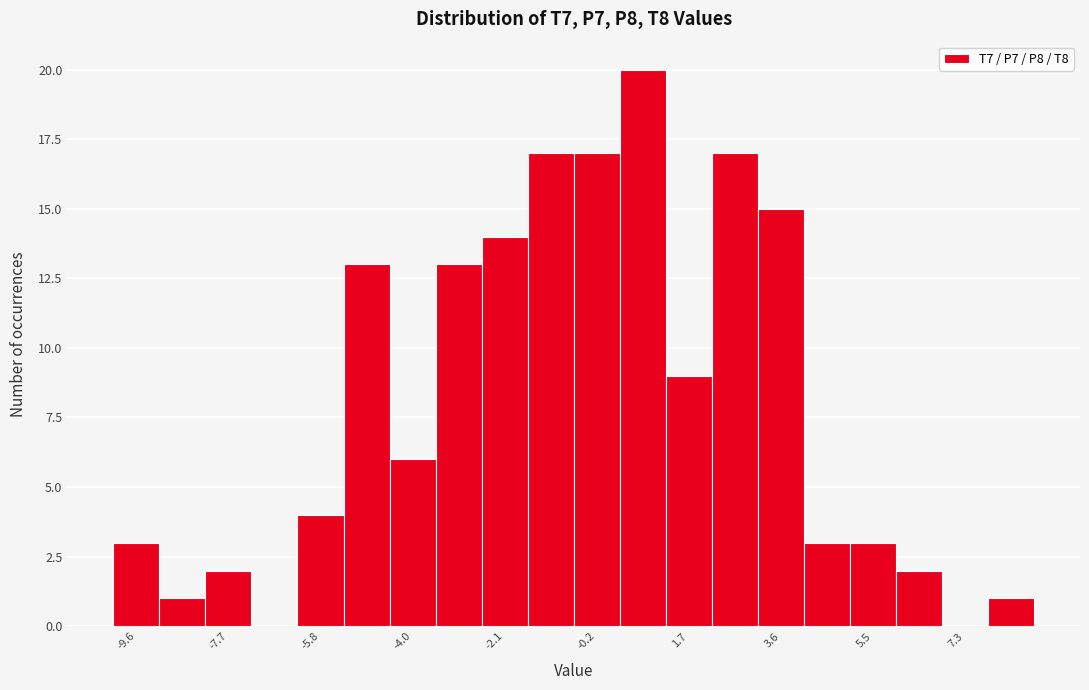

Over which range of the x-axis is the bar tallest?

0.2 to 1.2